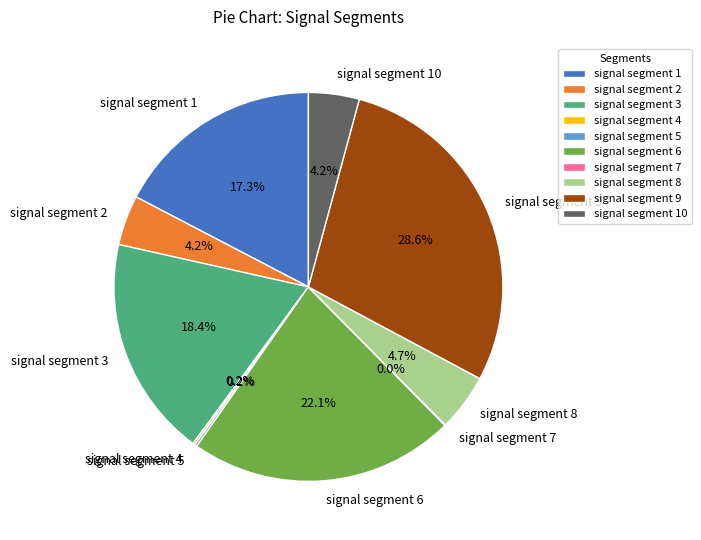

To the nearest percent, what percentage of the pie is signal segment 3?

18%